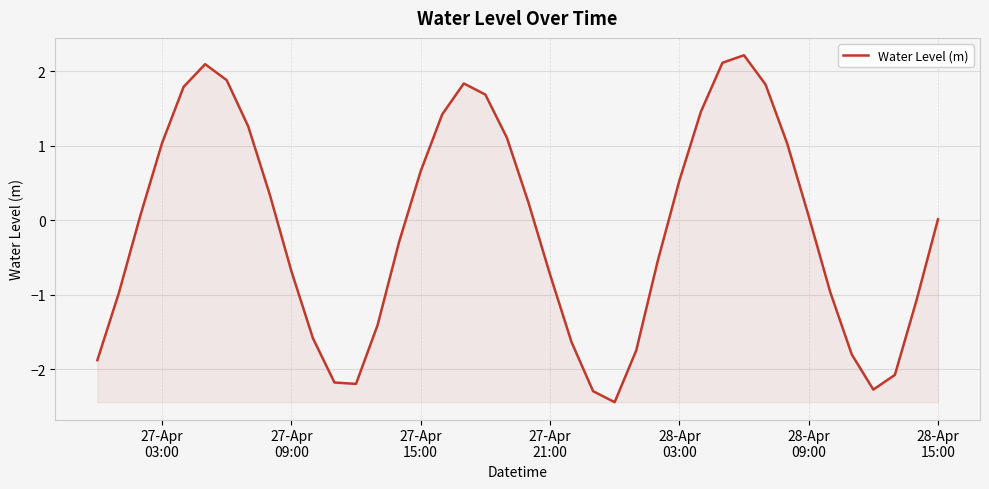

What is the maximum value shown in the chart?

2.2